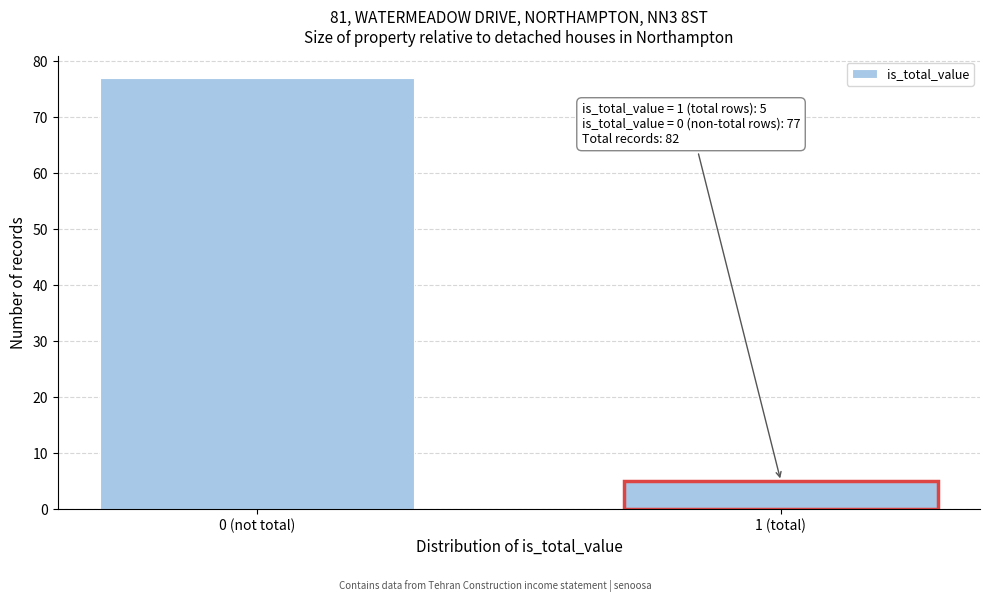

Reading right to left, list all the values displayed in this chart.

5	77